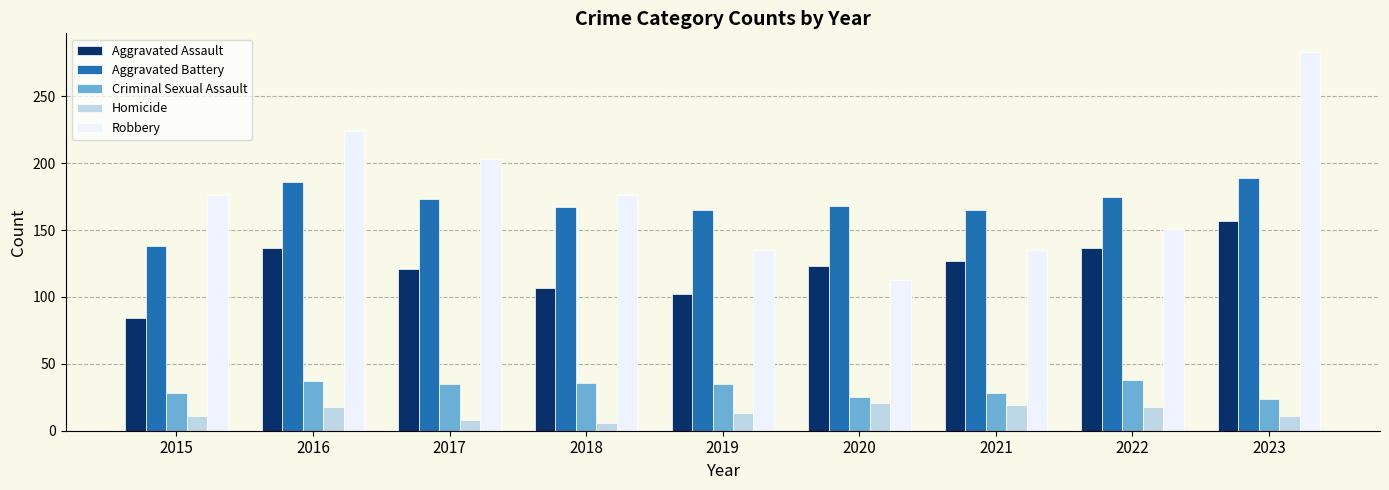

True or false: Aggravated Battery has a value of 168 at 2020.

True